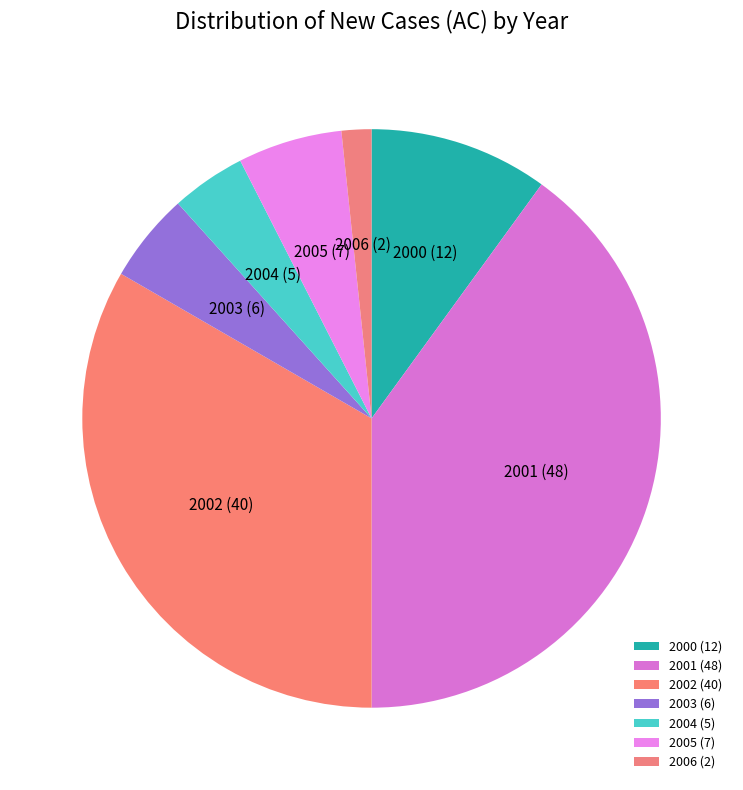

Combined, do 2002 (40) and 2003 (6) account for over 50%?

No